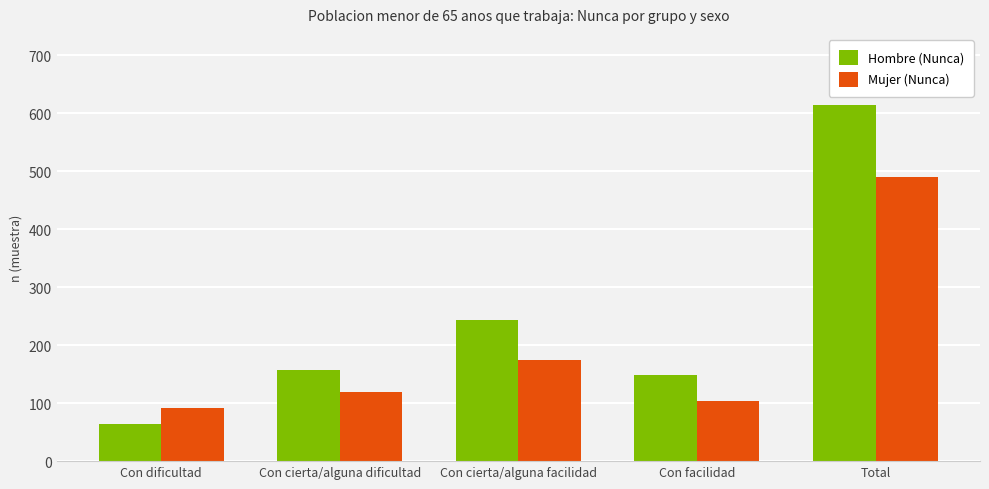

What is the sum of all Mujer (Nunca) values?

980